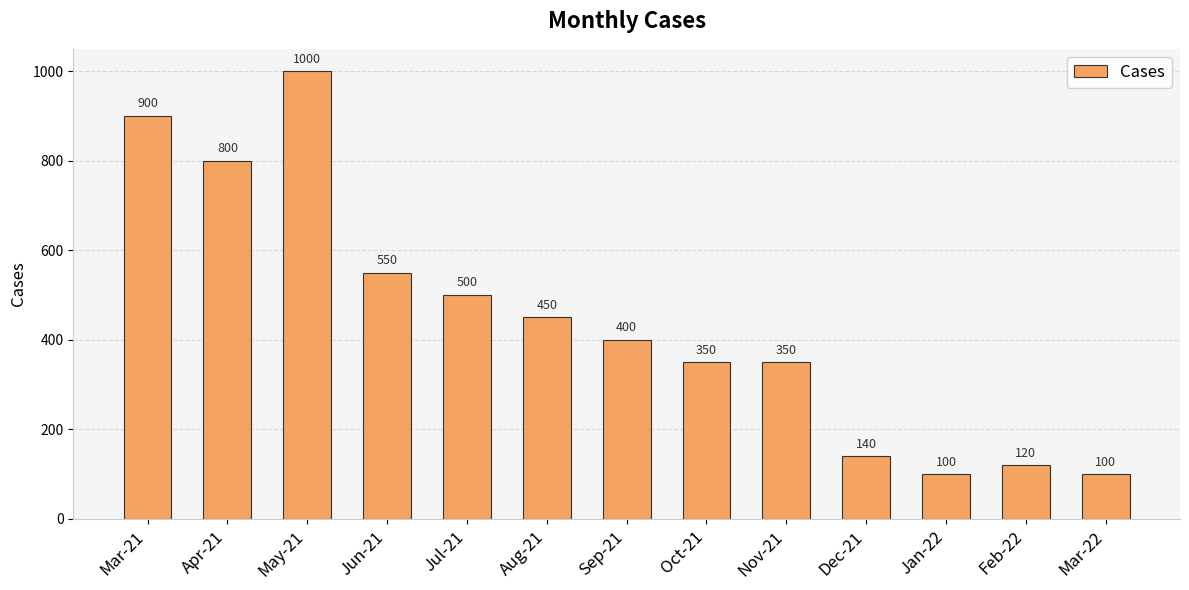

At which category does the chart reach its peak across all series?

May-21